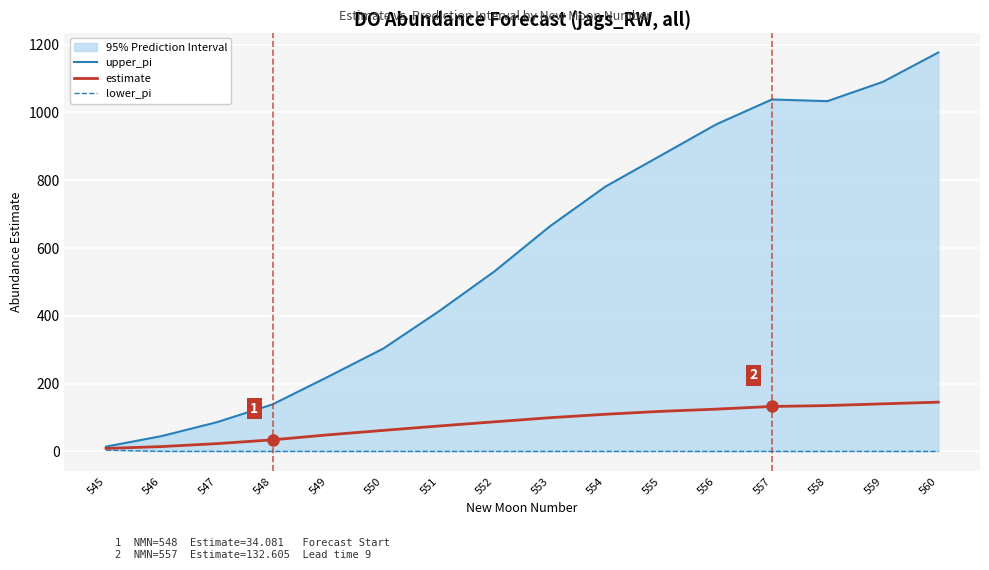

True or false: lower_pi and estimate intersect in this chart.

False